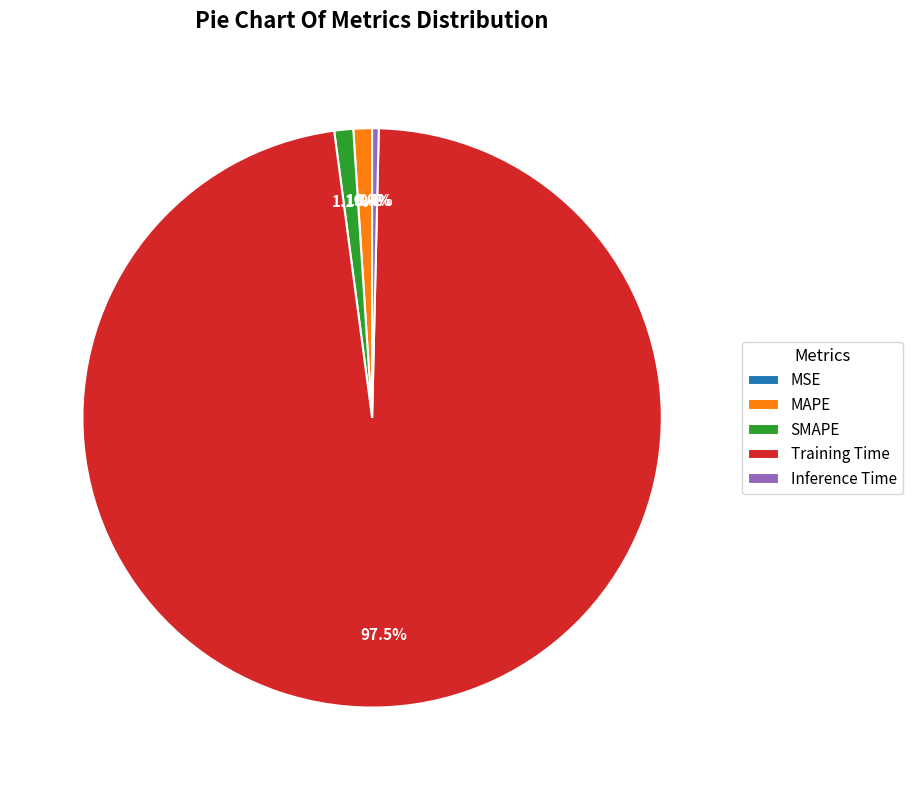

Which category accounts for the majority?

Training Time